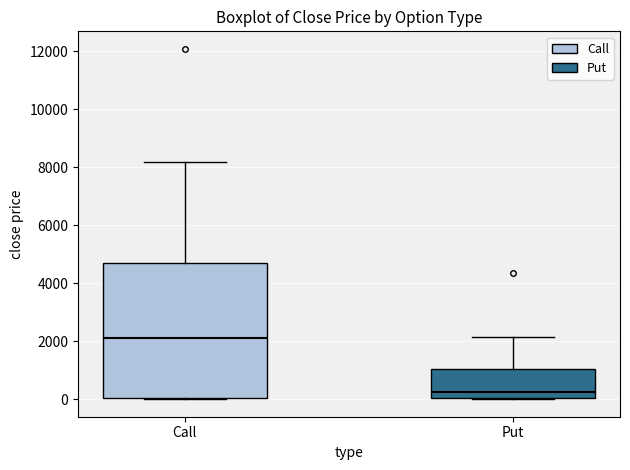

Reading left to right, transcribe this box plot: for each box, give where its median line is, the range the box spans, and where its two whiskers end, as read against the y-axis. The values are not printed on the chart, so give them approximately, as read against the axis.

Call: median 2200, box 0 to 4800, whiskers 0 to 8200
Put: median 200, box 0 to 1000, whiskers 0 to 2200